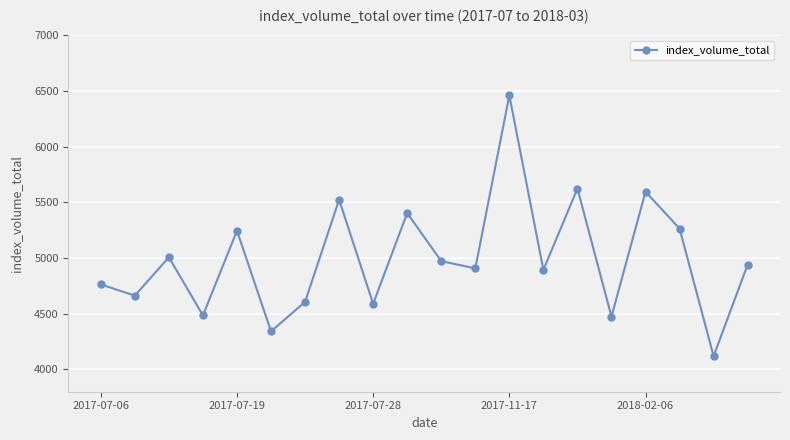

What is the smallest value displayed?

4119.2